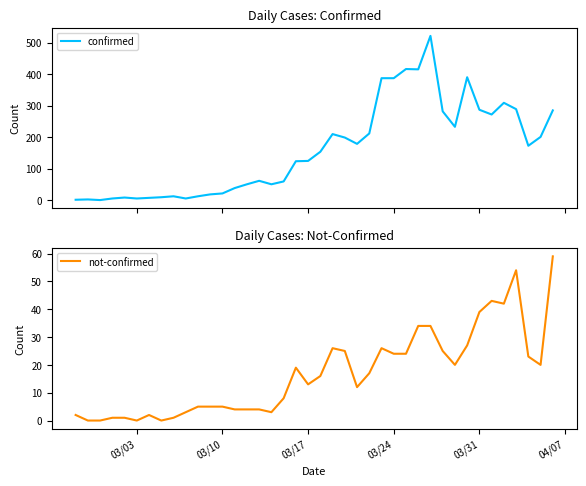

What is the maximum value for not-confirmed?

59